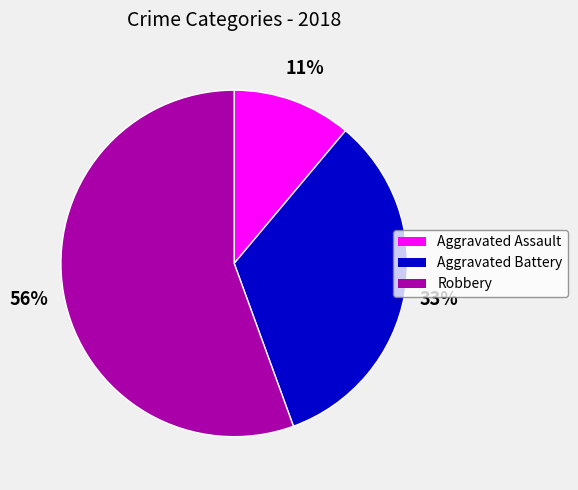

Approximately how many times larger is the value at Aggravated Battery compared to Robbery?

0.6